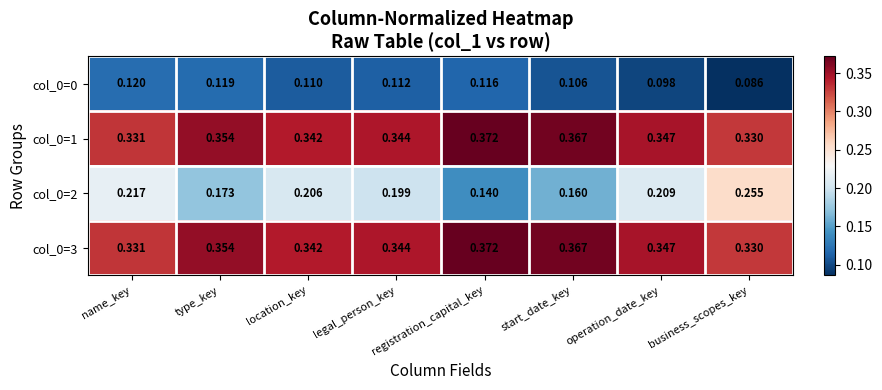

Rank the categories by col_0=0 value from highest to lowest.

name_key, type_key, registration_capital_key, legal_person_key, location_key, start_date_key, operation_date_key, business_scopes_key